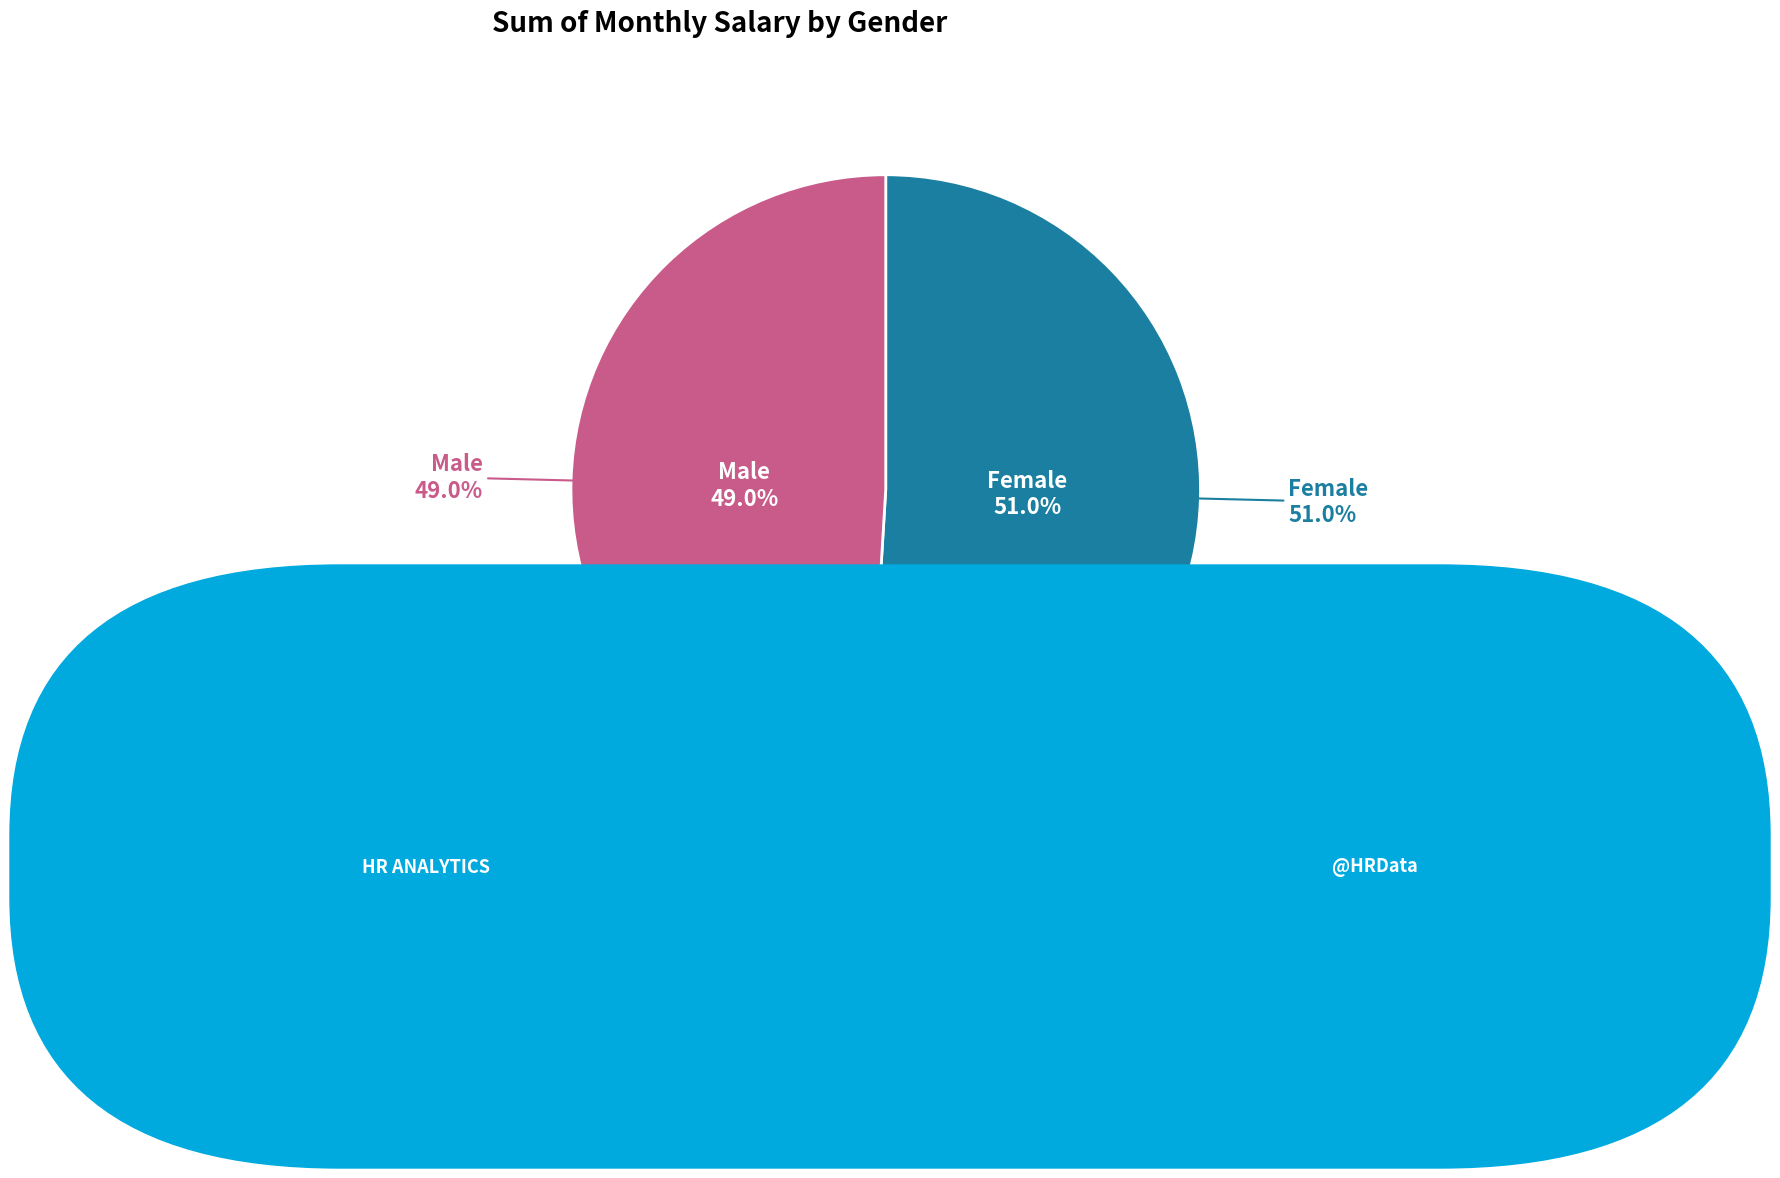

What percentage is the Male slice, to the nearest percent?

49%